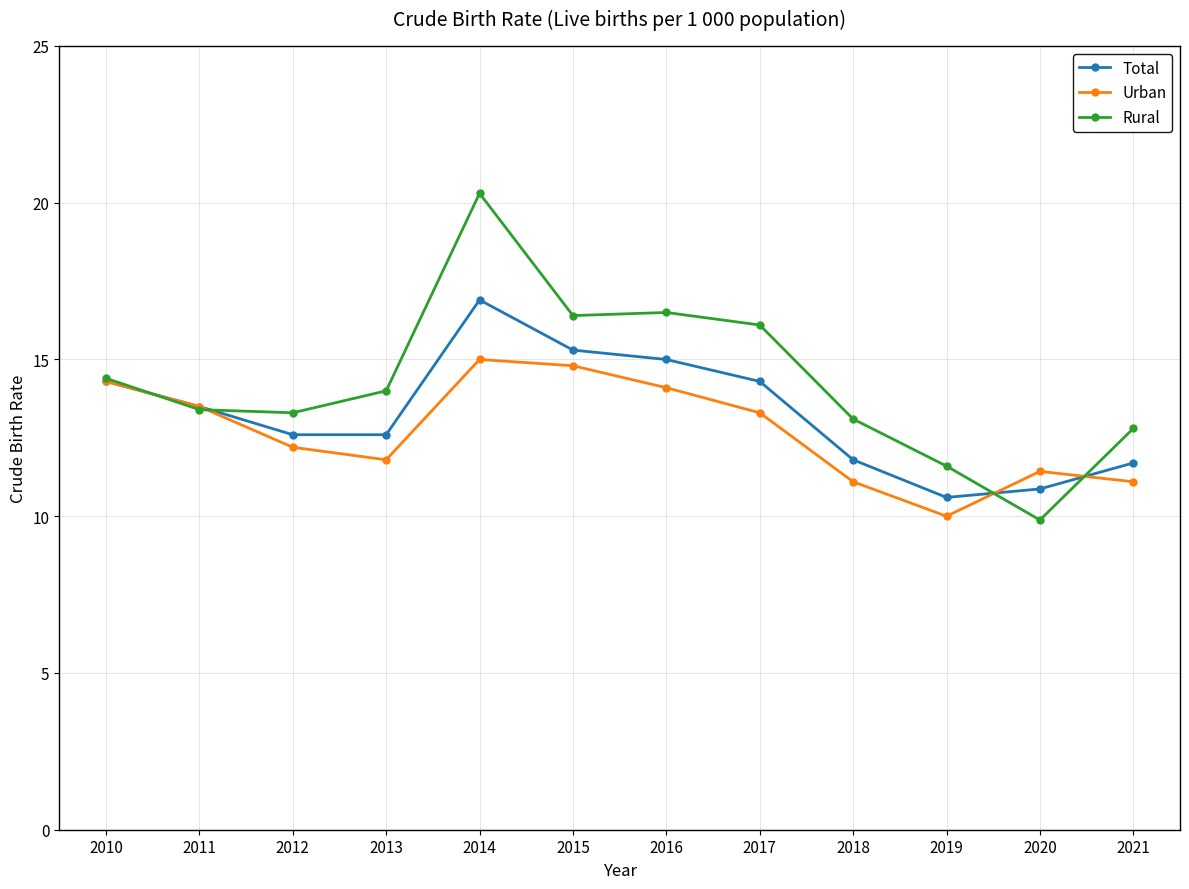

Does the chart have visible grid lines?

Yes